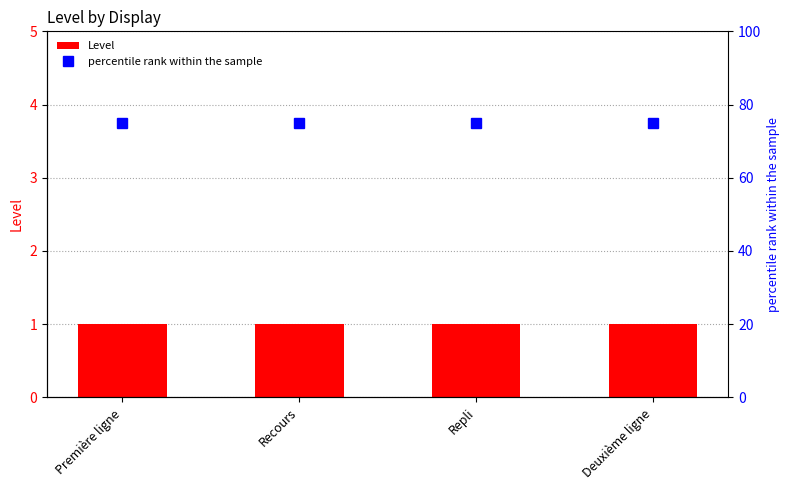

Reading right to left, transcribe all the data shown in this chart.

Level: Deuxième ligne=1	Repli=1	Recours=1	Première ligne=1
percentile rank within the sample: Deuxième ligne=75	Repli=75	Recours=75	Première ligne=75